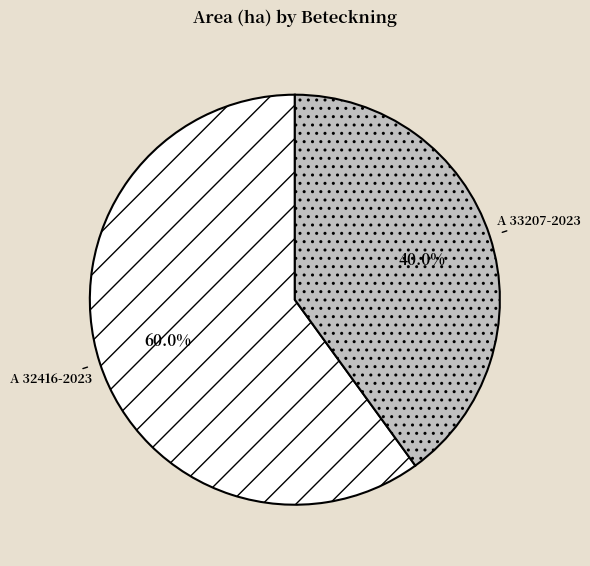

Is there a majority slice in this chart?

Yes